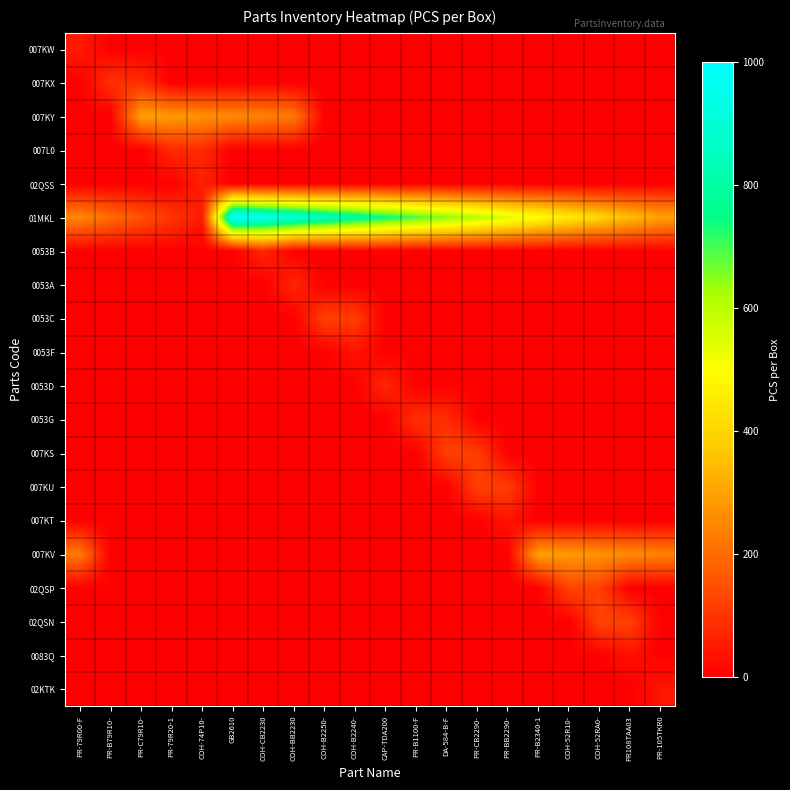

What is the total value across all series at COH-B2240-?

950.0